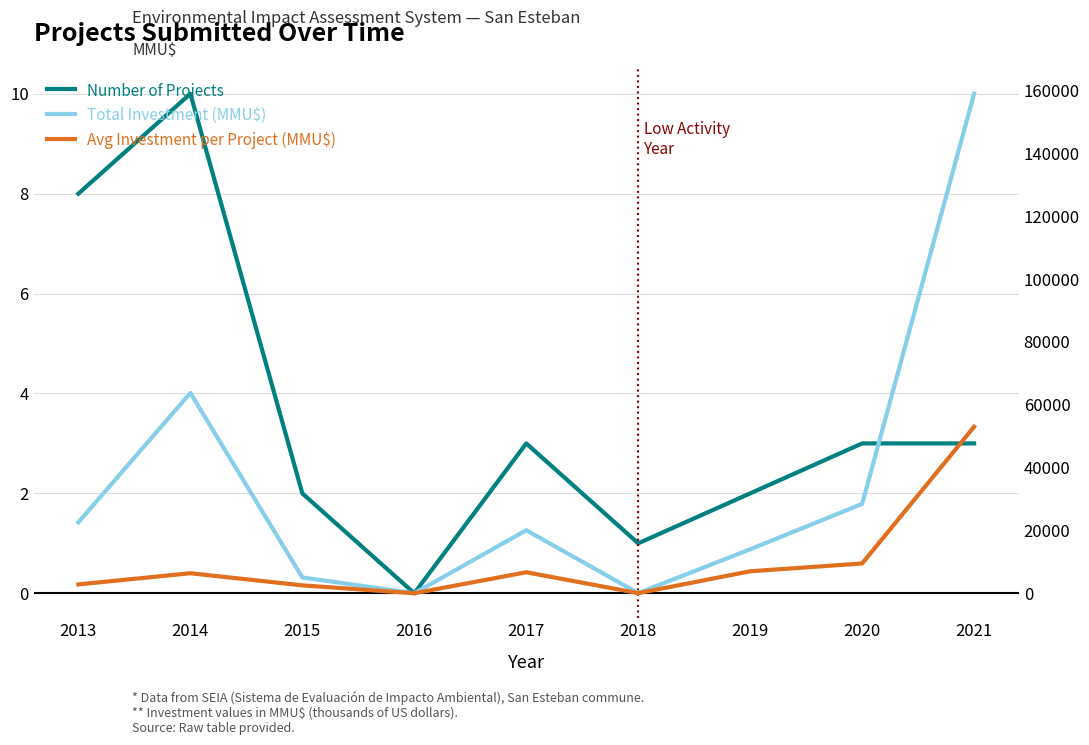

How many series are shown in this chart?

3